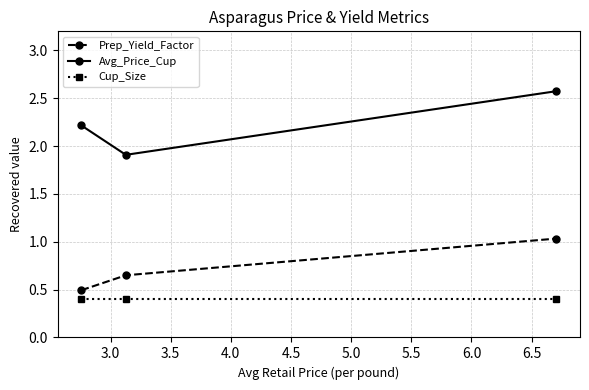

Which series has the largest total across all categories?

Avg_Price_Cup